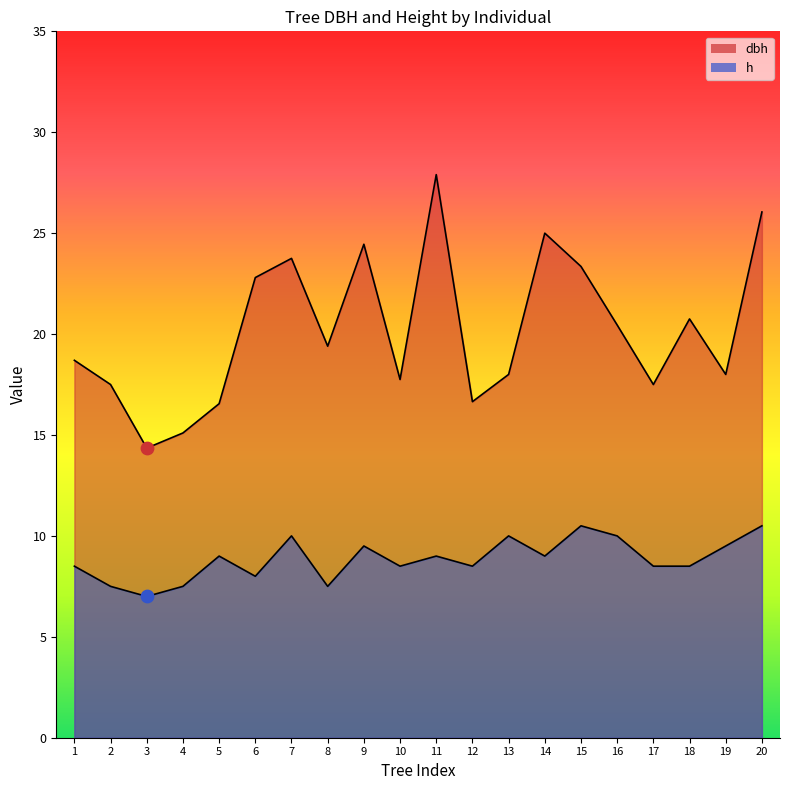

How many lines are shown in the chart?

2